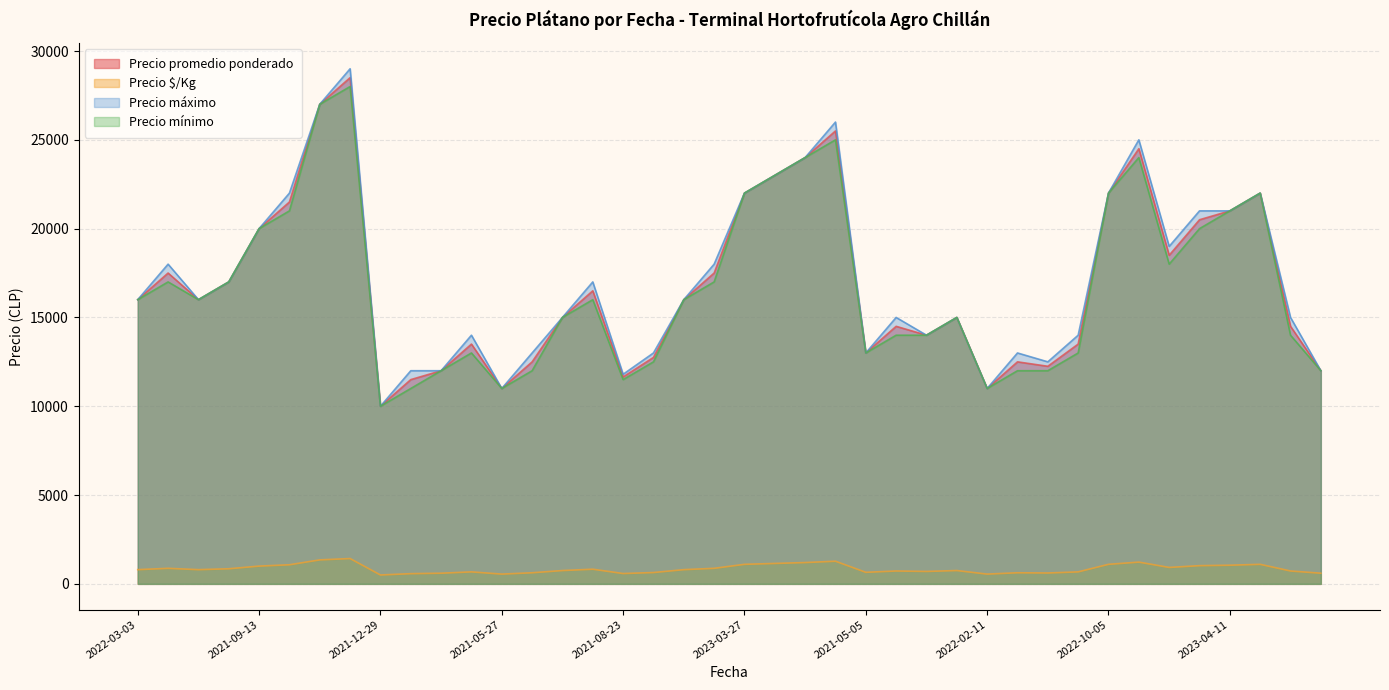

What is the greatest value displayed?

29000